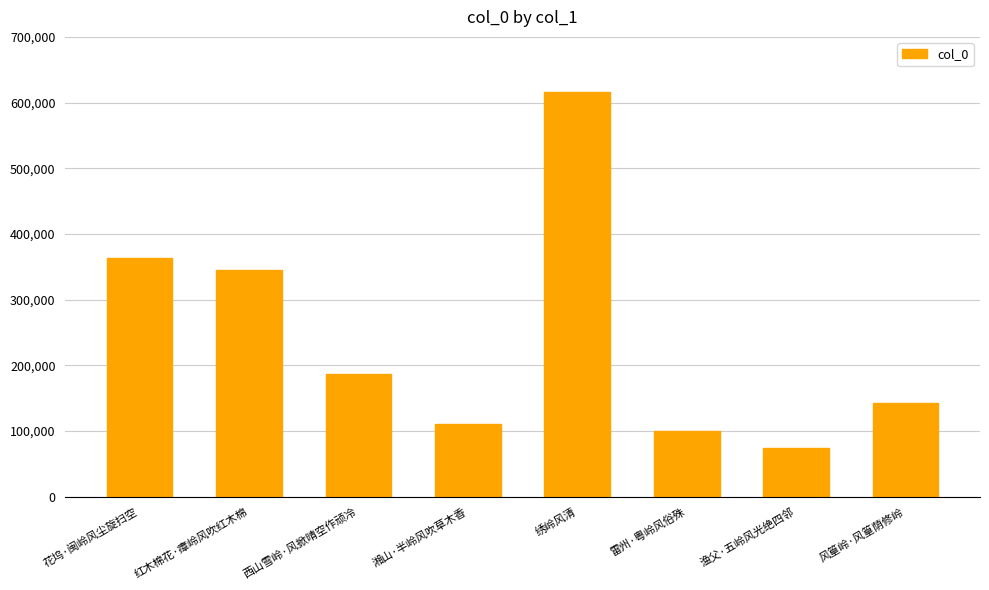

Read the value at 花坞·闽岭风尘旋扫空.

363469